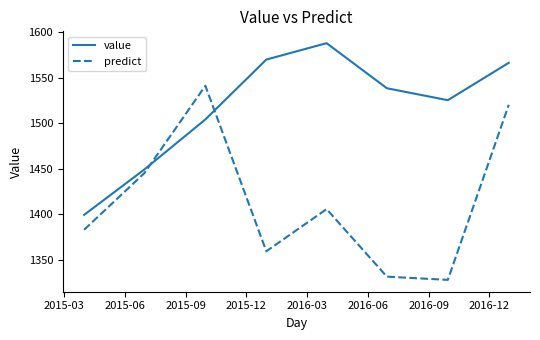

At how many categories does at least one series exceed 1465?

6